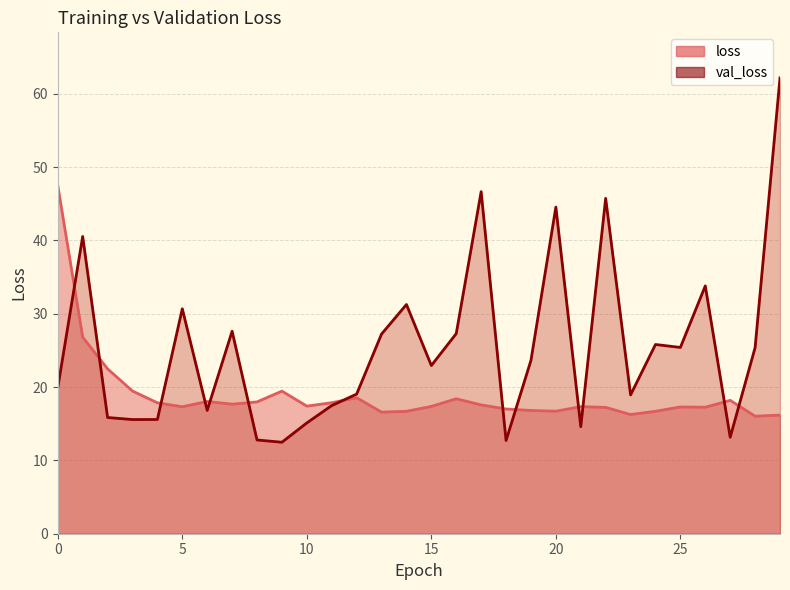

Which series changed the most between 21 and 26?

val_loss